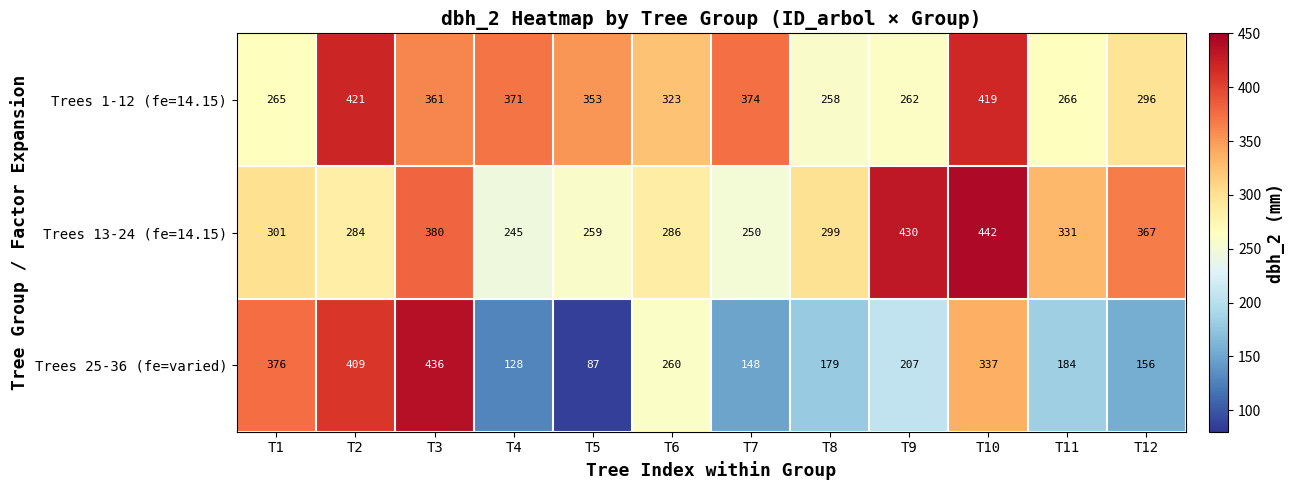

What is the difference between the Trees 1-12 (fe=14.15) values at T3 and T10?

58